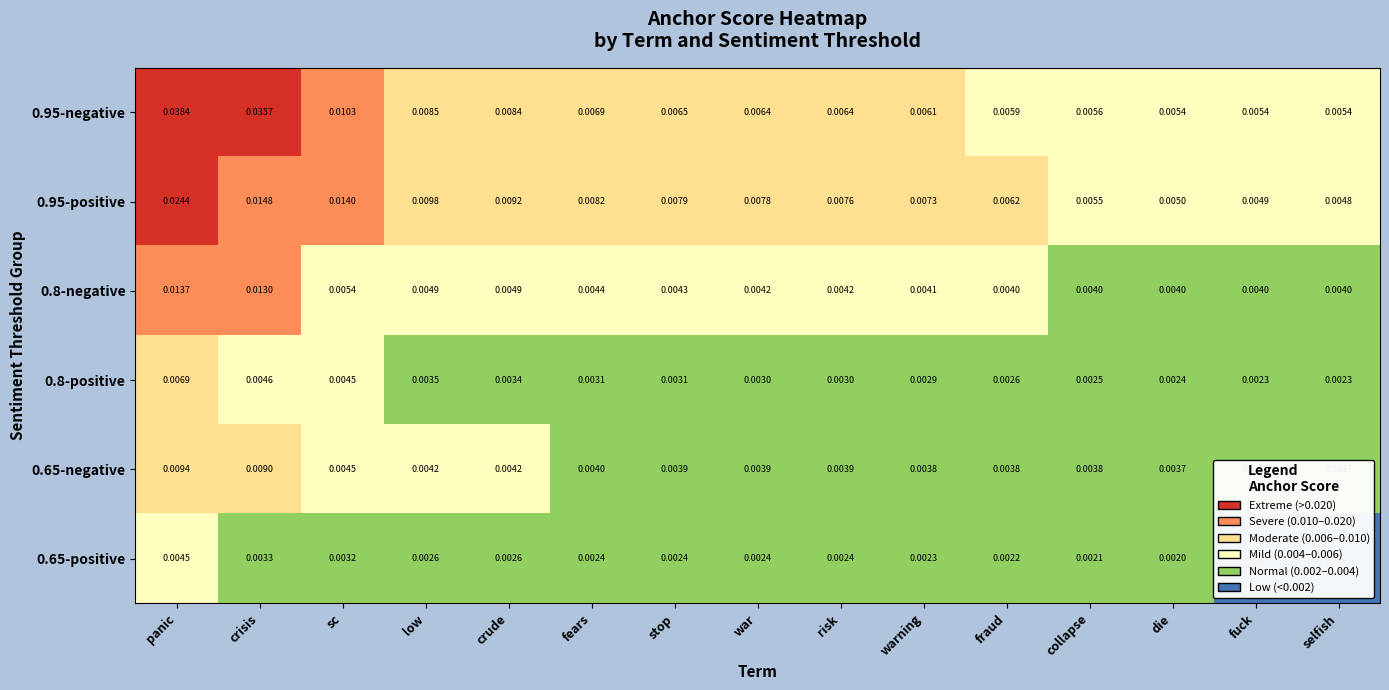

At which label does 0.65-negative reach its peak?

panic